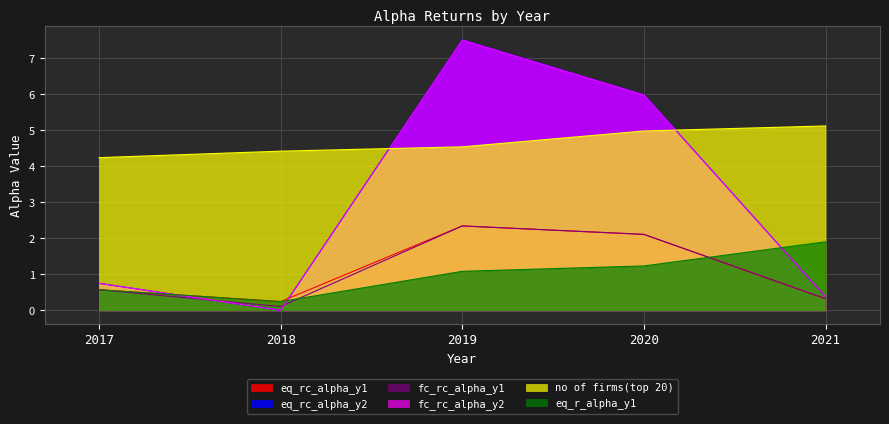

Reading left to right, transcribe all the data shown in this chart.

eq_rc_alpha_y1: 2017=0.6	2018=0.2	2019=2.3	2020=2.1	2021=0.3
eq_rc_alpha_y2: 2017=0.8	2018=0.0	2019=7.5	2020=6.0	2021=0.4
fc_rc_alpha_y1: 2017=0.6	2018=0.1	2019=2.3	2020=2.1	2021=0.3
fc_rc_alpha_y2: 2017=0.8	2018=0.0	2019=7.5	2020=6.0	2021=0.4
no of firms(top 20): 2017=4.2	2018=4.4	2019=4.5	2020=5.0	2021=5.1
eq_r_alpha_y1: 2017=0.6	2018=0.2	2019=1.1	2020=1.2	2021=1.9